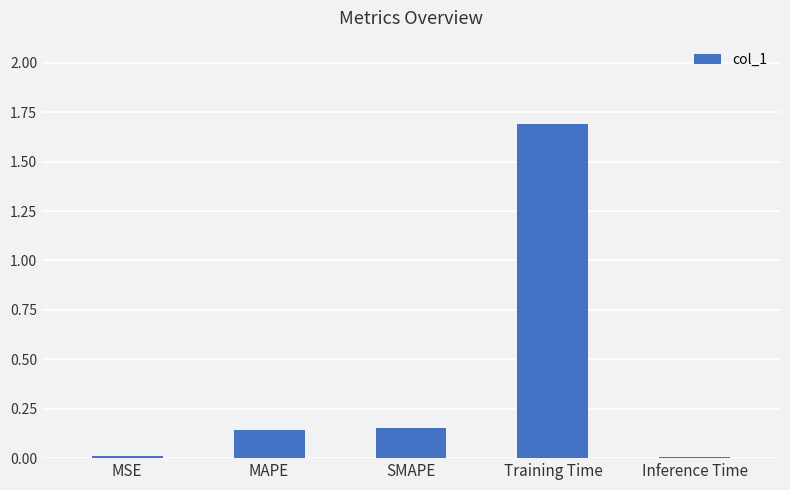

Is it true that the value at Inference Time is 0.0?

True